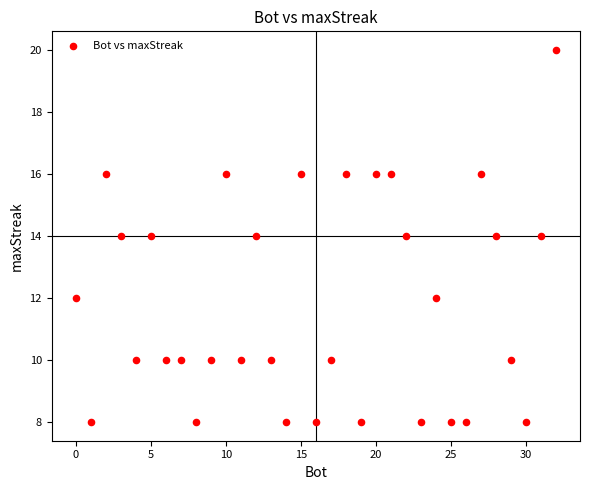

What is the range of Y values (max minus min)?

12